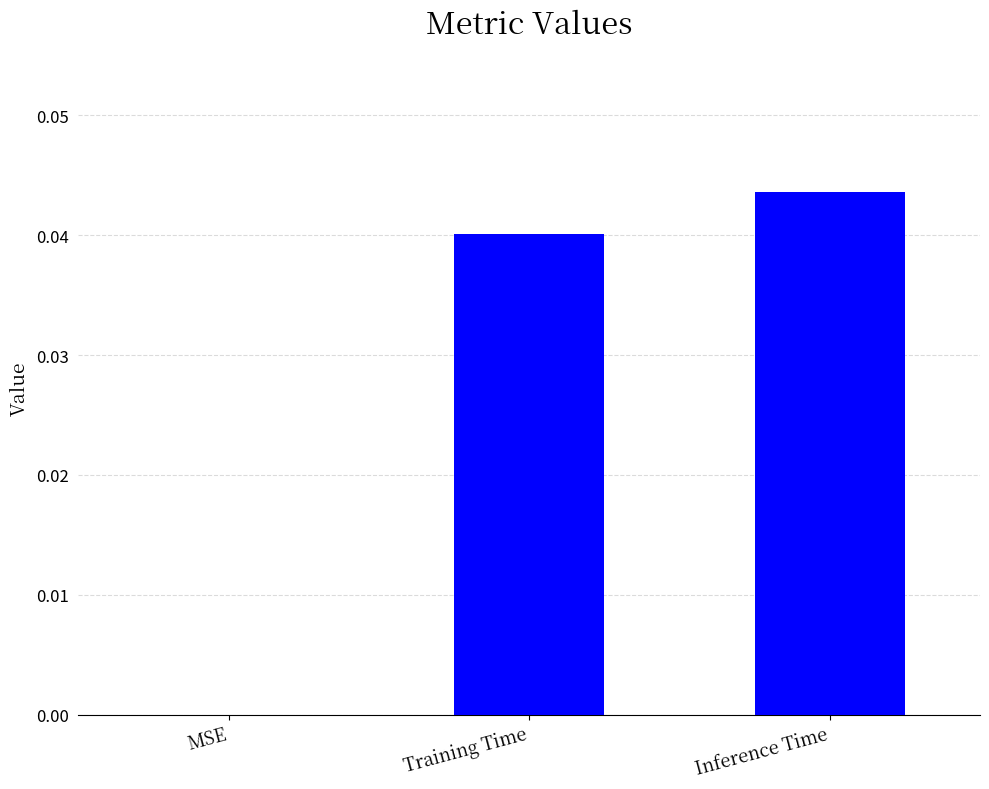

Is it true that the value at Training Time is 0.0?

True